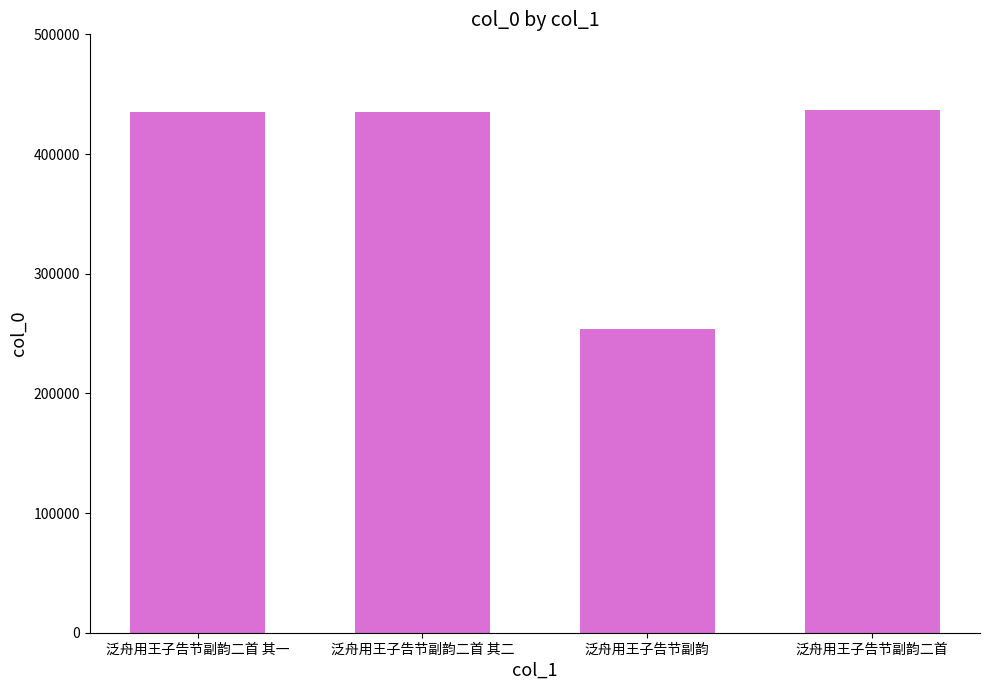

How many bars are there in total?

4